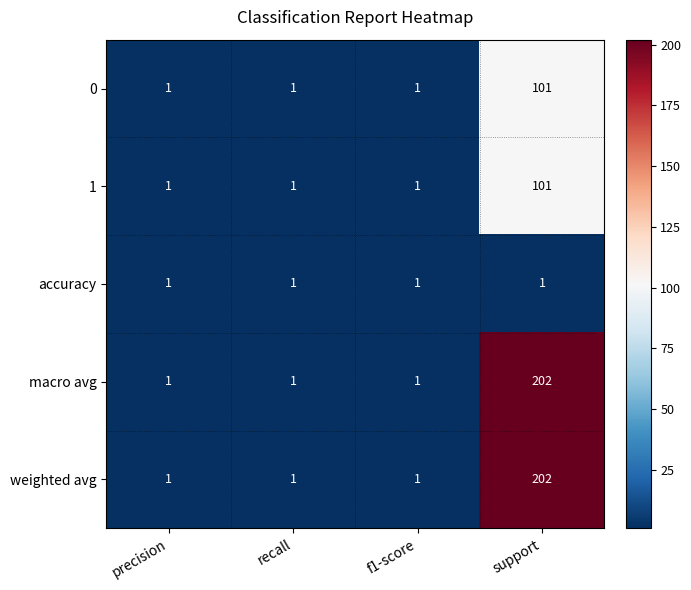

Reading left to right, transcribe all the data shown in this chart.

0: 1	1	1	101
1: 1	1	1	101
accuracy: 1	1	1	1
macro avg: 1	1	1	202
weighted avg: 1	1	1	202